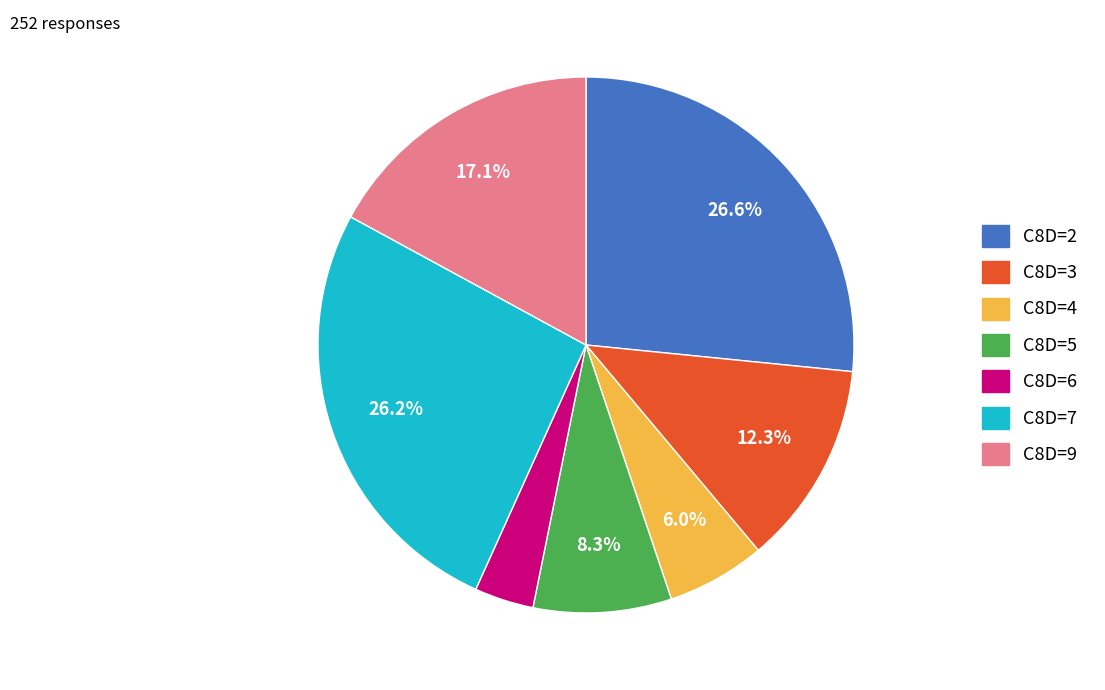

Is the sum of C8D=7 and C8D=5 greater than half?

No